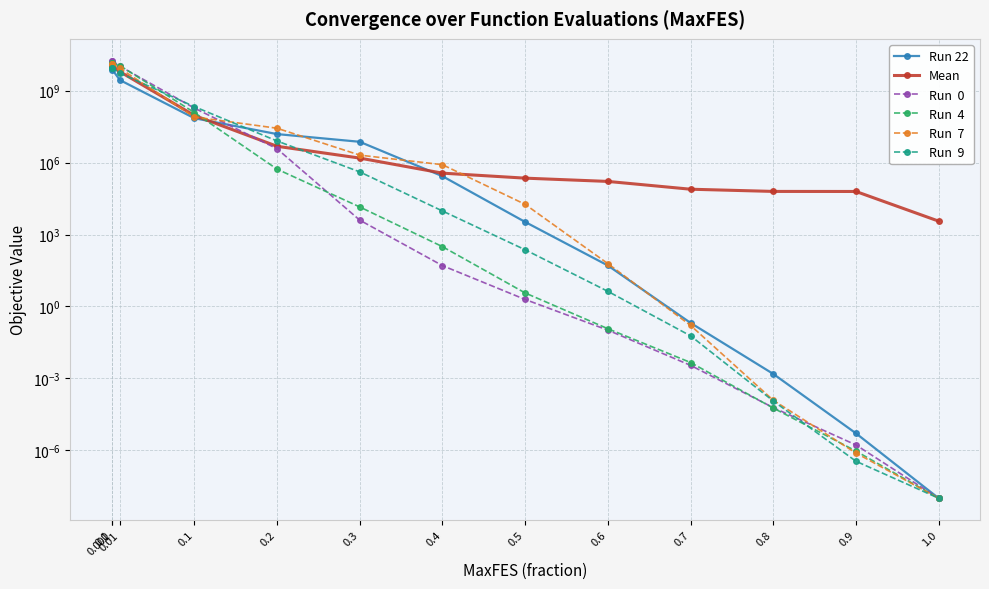

Count the number of data series in this chart.

6